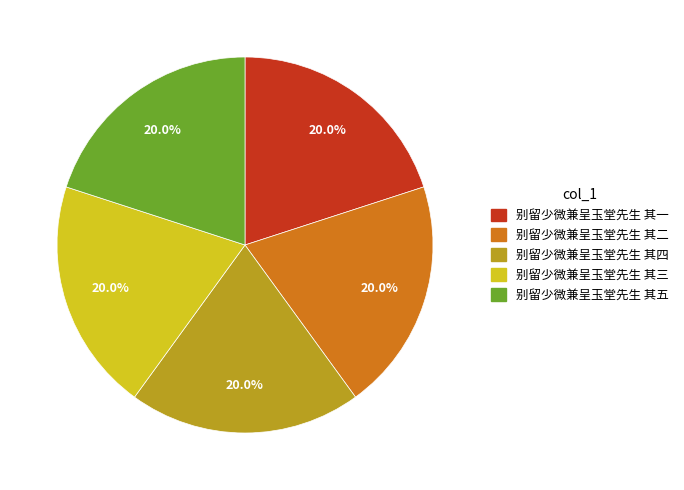

To the nearest percent, what is the average slice percentage?

20%